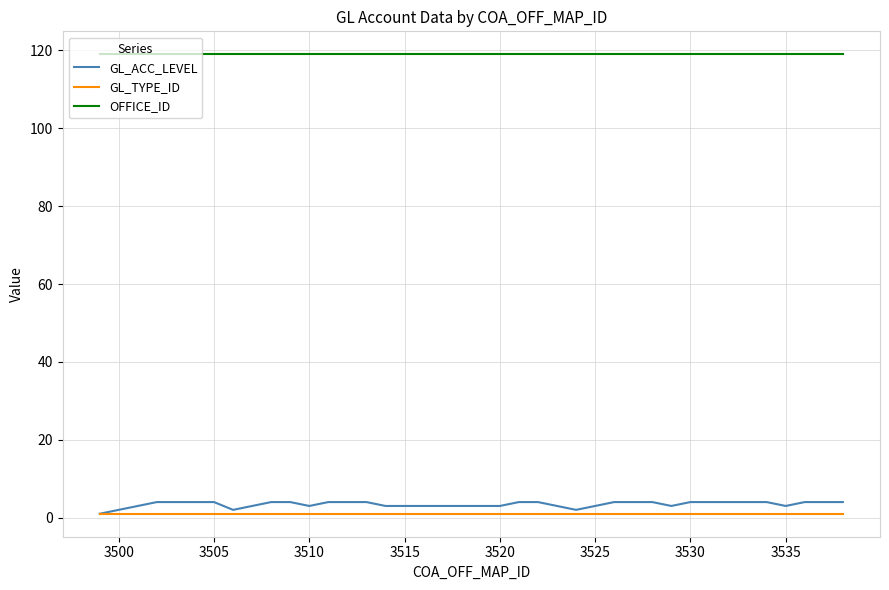

What is the highest value of the OFFICE_ID series?

119